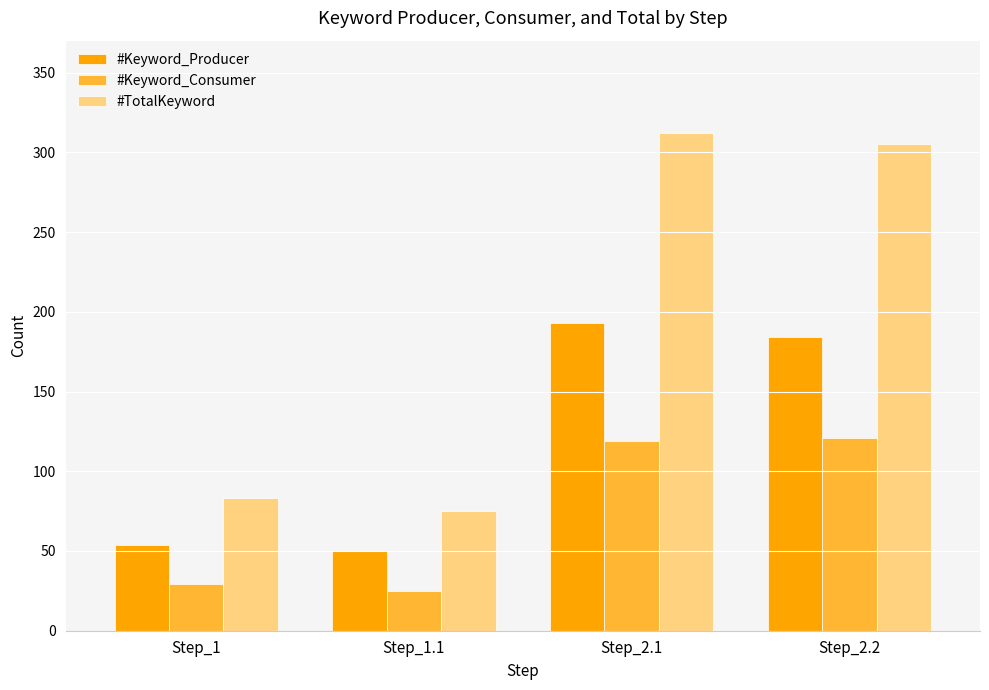

Which series has the widest spread of values?

#TotalKeyword